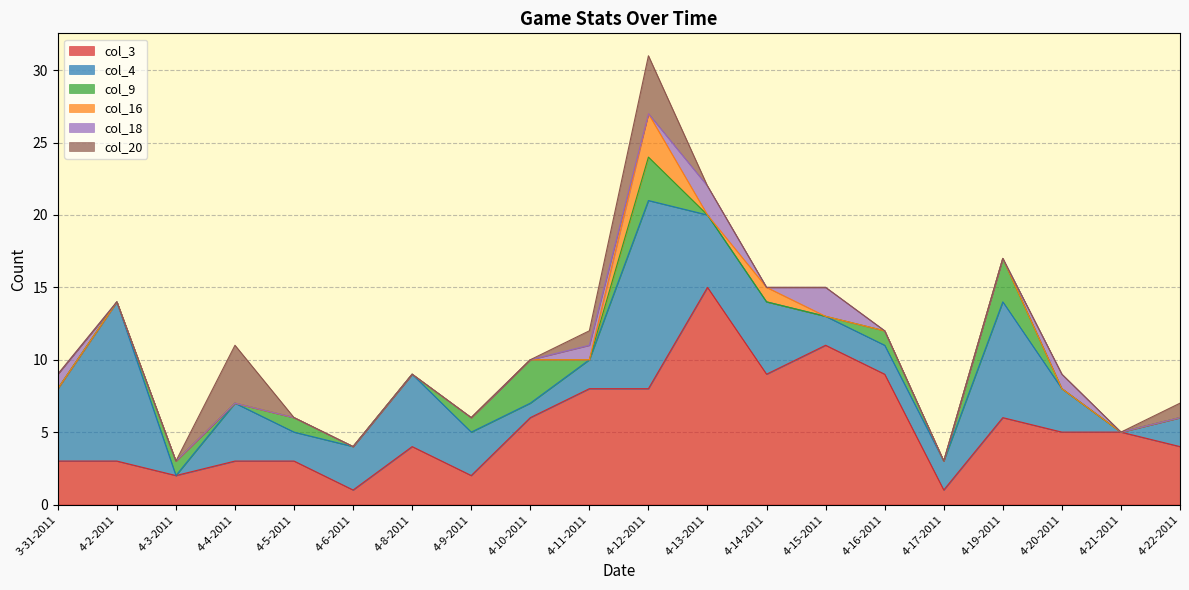

Is the value of col_16 at 4-14-2011 greater than the value of col_20 at 4-6-2011?

Yes